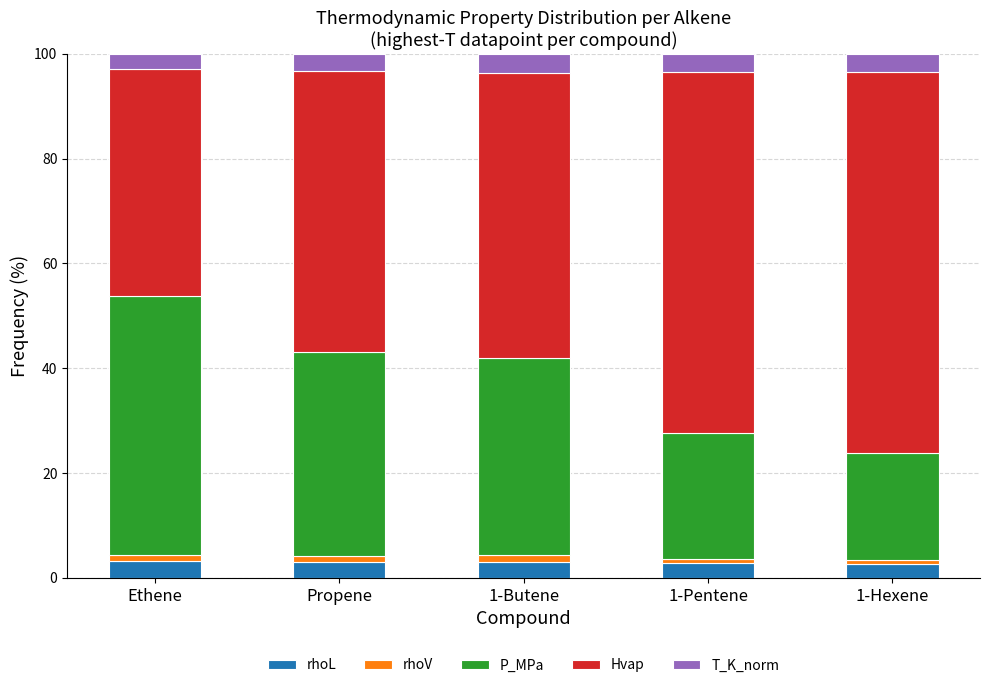

What is the sum of all rhoL values?

14.7